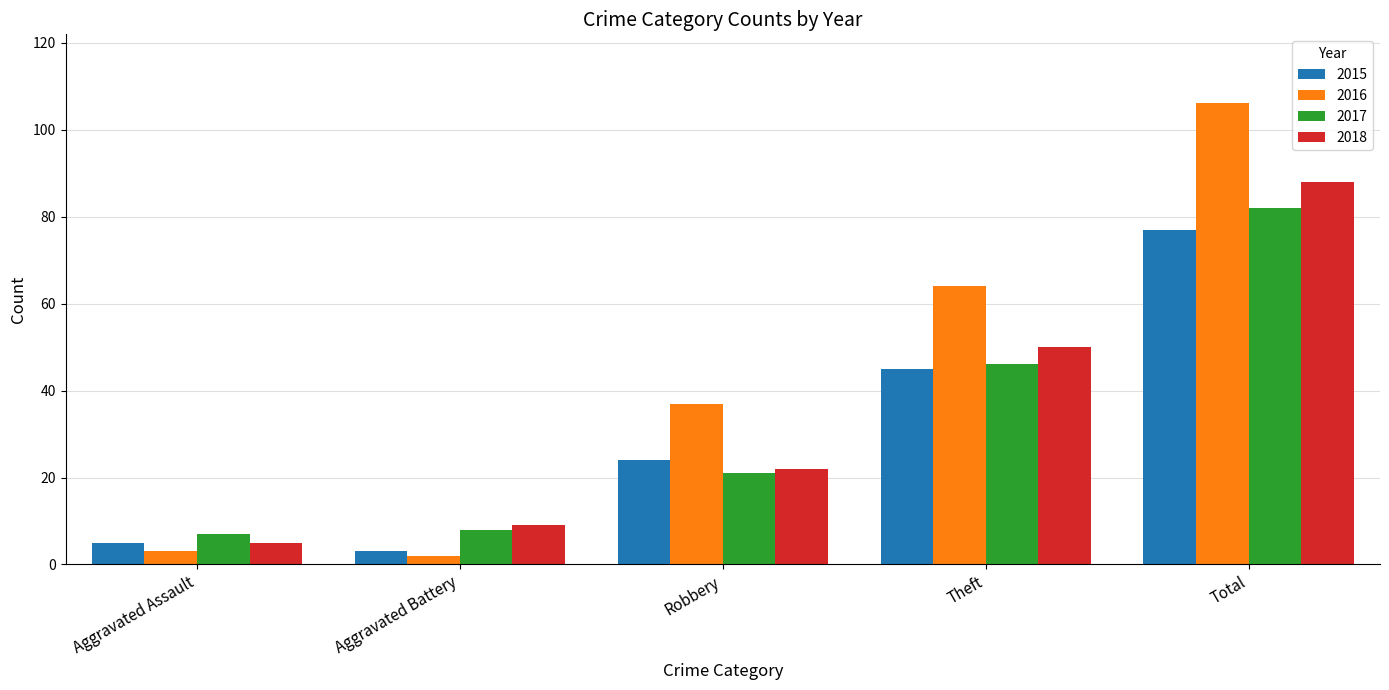

Rank the series by their average value, from lowest to highest.

2015, 2017, 2018, 2016